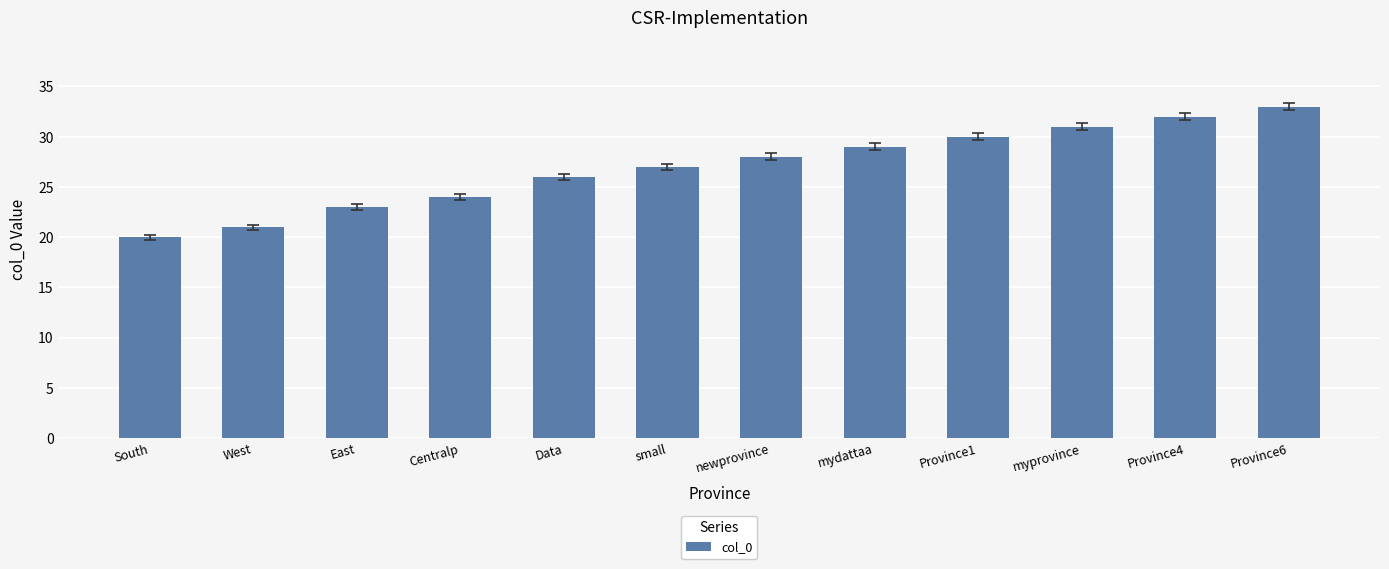

At which category does the chart reach its minimum across all series?

South